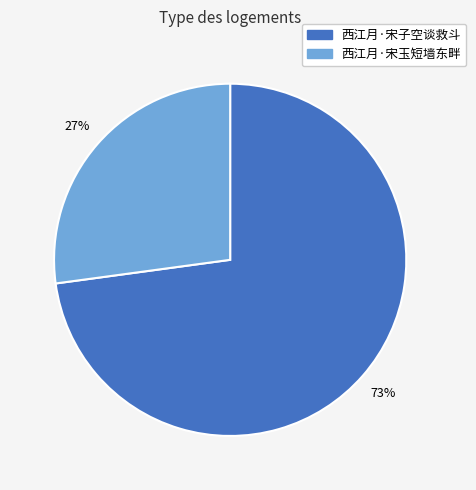

To the nearest percent, what percentage of the pie is 西江月·宋子空谈救斗?

73%